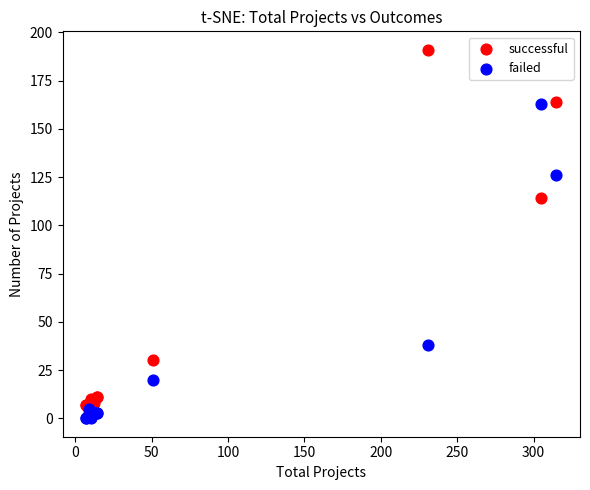

Which series reaches the minimum Y coordinate?

failed